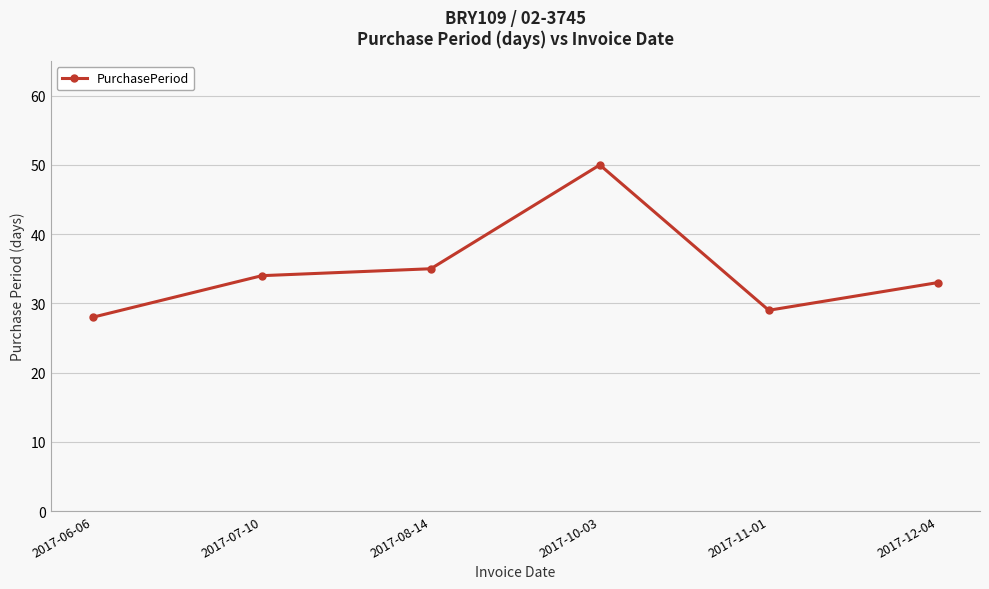

At which label is the value closest to 39?

2017-08-14